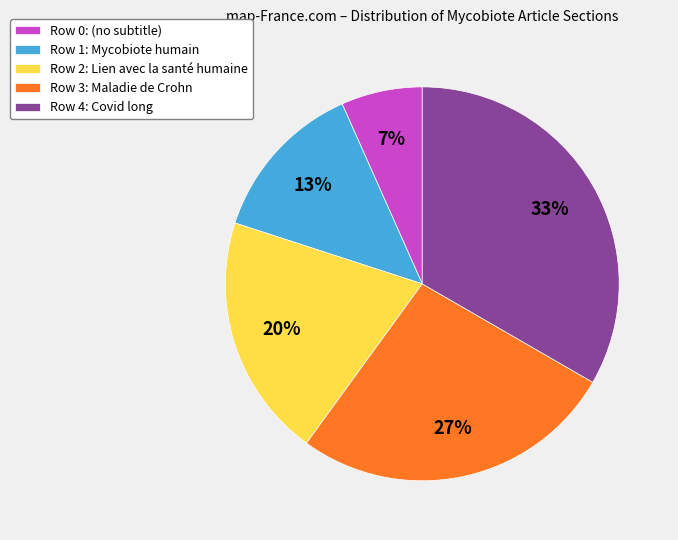

Does any single category account for the majority?

No